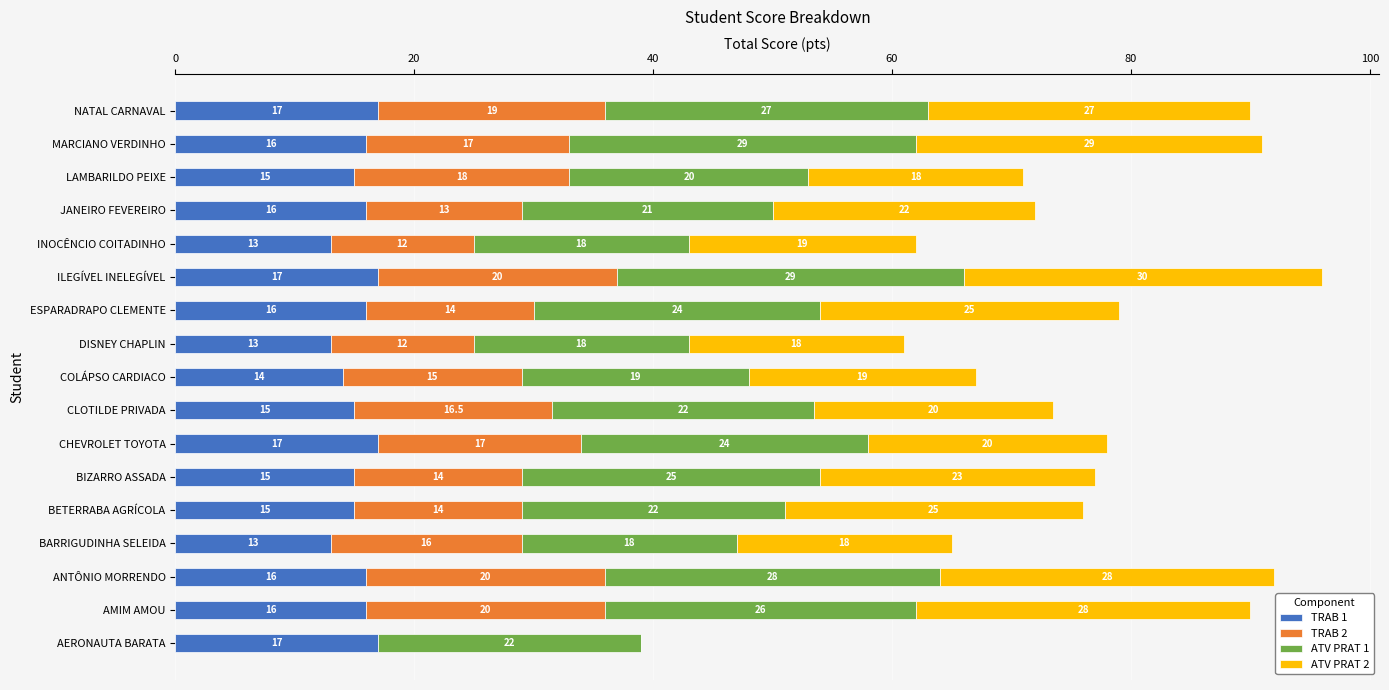

Is it true that TRAB 1 equals 3.5 at CHEVROLET TOYOTA?

False